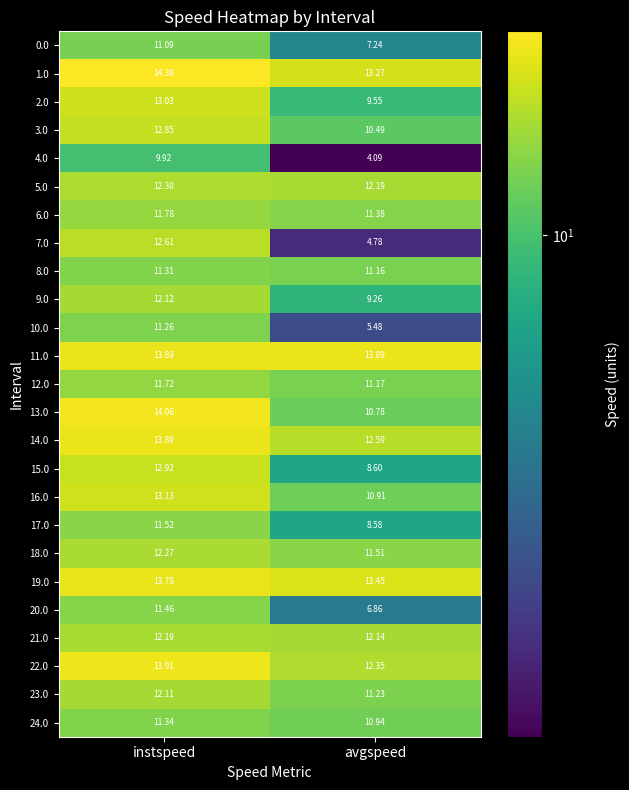

Is the value of 7.0 at avgspeed greater than the value of 18.0 at instspeed?

No